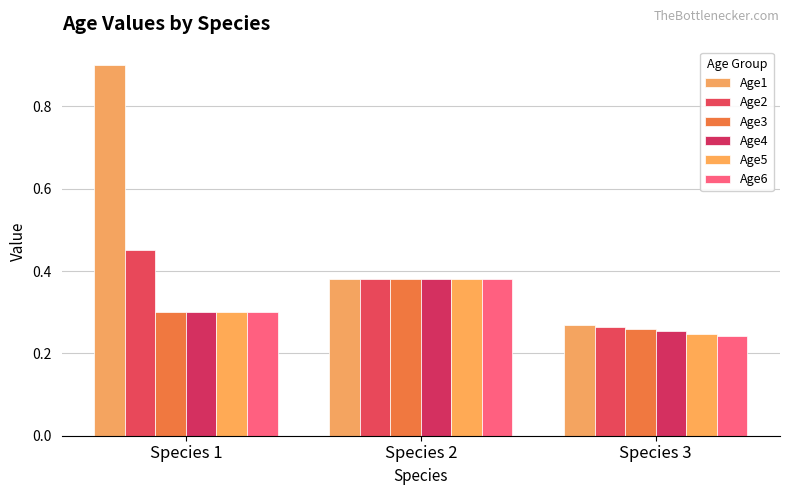

What is the value of the Age3 bar at the 2nd from the left?

0.4